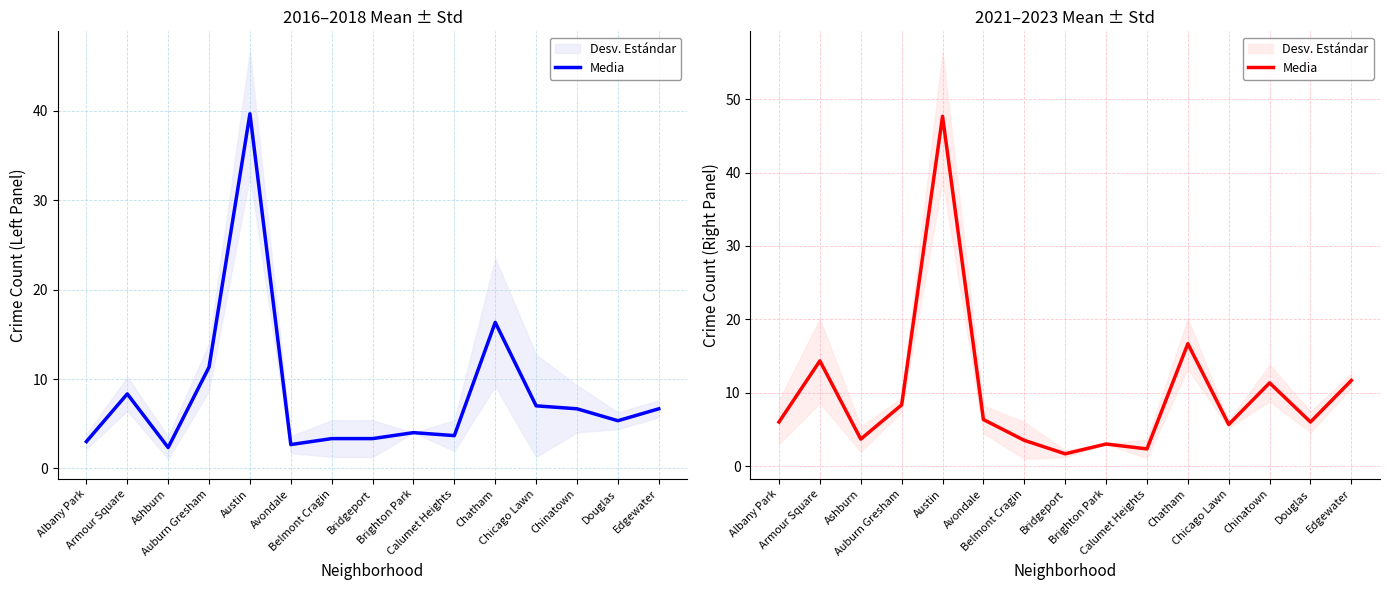

How many points are higher than both their immediate neighbors (excluding endpoints)?

5